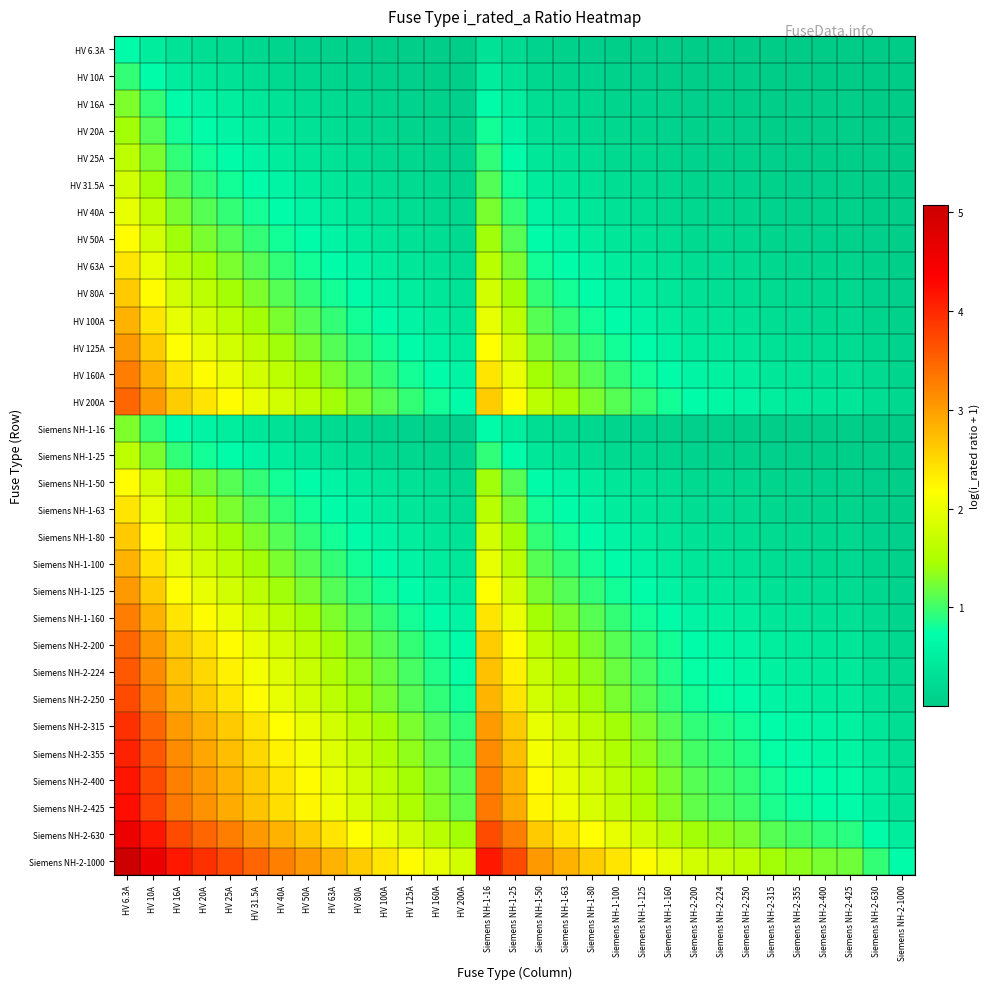

Which series changed the most between HV 25A and Siemens NH-2-400?

Siemens NH-2-1000